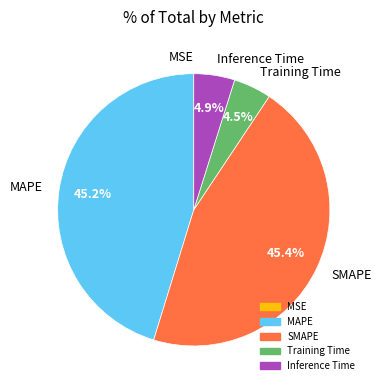

Which has a higher value, MAPE or Training Time?

MAPE